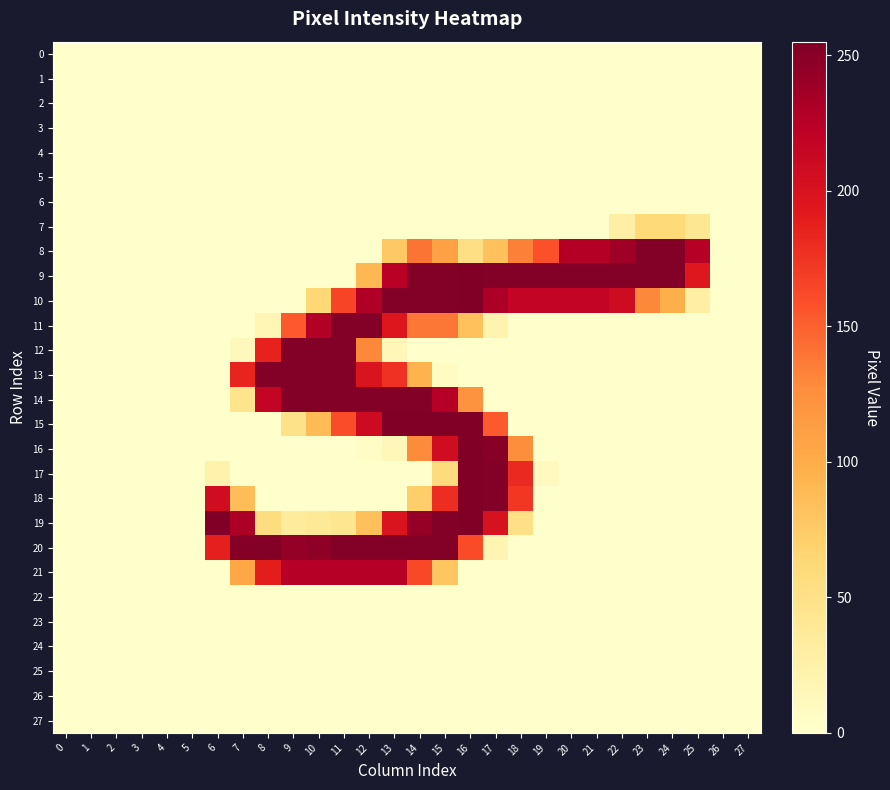

Reading left to right, extract all data points from this chart.

0: 0=0	1=0	2=0	3=0	4=0	5=0	6=0	7=0	8=0	9=0	10=0	11=0	12=0	13=0	14=0	15=0	16=0	17=0	18=0	19=0	20=0	21=0	22=0	23=0	24=0	25=0	26=0	27=0
1: 0=0	1=0	2=0	3=0	4=0	5=0	6=0	7=0	8=0	9=0	10=0	11=0	12=0	13=0	14=0	15=0	16=0	17=0	18=0	19=0	20=0	21=0	22=0	23=0	24=0	25=0	26=0	27=0
2: 0=0	1=0	2=0	3=0	4=0	5=0	6=0	7=0	8=0	9=0	10=0	11=0	12=0	13=0	14=0	15=0	16=0	17=0	18=0	19=0	20=0	21=0	22=0	23=0	24=0	25=0	26=0	27=0
3: 0=0	1=0	2=0	3=0	4=0	5=0	6=0	7=0	8=0	9=0	10=0	11=0	12=0	13=0	14=0	15=0	16=0	17=0	18=0	19=0	20=0	21=0	22=0	23=0	24=0	25=0	26=0	27=0
4: 0=0	1=0	2=0	3=0	4=0	5=0	6=0	7=0	8=0	9=0	10=0	11=0	12=0	13=0	14=0	15=0	16=0	17=0	18=0	19=0	20=0	21=0	22=0	23=0	24=0	25=0	26=0	27=0
5: 0=0	1=0	2=0	3=0	4=0	5=0	6=0	7=0	8=0	9=0	10=0	11=0	12=0	13=0	14=0	15=0	16=0	17=0	18=0	19=0	20=0	21=0	22=0	23=0	24=0	25=0	26=0	27=0
6: 0=0	1=0	2=0	3=0	4=0	5=0	6=0	7=0	8=0	9=0	10=0	11=0	12=0	13=0	14=0	15=0	16=0	17=0	18=0	19=0	20=0	21=0	22=0	23=0	24=0	25=0	26=0	27=0
7: 0=0	1=0	2=0	3=0	4=0	5=0	6=0	7=0	8=0	9=0	10=0	11=0	12=0	13=0	14=0	15=0	16=0	17=0	18=0	19=0	20=0	21=0	22=28	23=62	24=62	25=41	26=0	27=0
8: 0=0	1=0	2=0	3=0	4=0	5=0	6=0	7=0	8=0	9=0	10=0	11=0	12=0	13=77	14=140	15=110	16=53	17=83	18=134	19=158	20=227	21=227	22=239	23=253	24=253	25=226	26=0	27=0
9: 0=0	1=0	2=0	3=0	4=0	5=0	6=0	7=0	8=0	9=0	10=0	11=0	12=90	13=224	14=253	15=253	16=254	17=253	18=253	19=253	20=253	21=253	22=253	23=253	24=253	25=195	26=0	27=0
10: 0=0	1=0	2=0	3=0	4=0	5=0	6=0	7=0	8=0	9=0	10=64	11=165	12=229	13=253	14=253	15=253	16=254	17=231	18=218	19=218	20=218	21=218	22=209	23=130	24=98	25=29	26=0	27=0
11: 0=0	1=0	2=0	3=0	4=0	5=0	6=0	7=0	8=16	9=153	10=228	11=253	12=253	13=196	14=139	15=139	16=83	17=20	18=0	19=0	20=0	21=0	22=0	23=0	24=0	25=0	26=0	27=0
12: 0=0	1=0	2=0	3=0	4=0	5=0	6=0	7=11	8=186	9=253	10=253	11=253	12=130	13=15	14=0	15=0	16=0	17=0	18=0	19=0	20=0	21=0	22=0	23=0	24=0	25=0	26=0	27=0
13: 0=0	1=0	2=0	3=0	4=0	5=0	6=0	7=185	8=253	9=253	10=253	11=253	12=198	13=177	14=94	15=6	16=0	17=0	18=0	19=0	20=0	21=0	22=0	23=0	24=0	25=0	26=0	27=0
14: 0=0	1=0	2=0	3=0	4=0	5=0	6=0	7=46	8=217	9=253	10=253	11=253	12=253	13=253	14=253	15=226	16=122	17=0	18=0	19=0	20=0	21=0	22=0	23=0	24=0	25=0	26=0	27=0
15: 0=0	1=0	2=0	3=0	4=0	5=0	6=0	7=0	8=0	9=49	10=88	11=160	12=210	13=254	14=254	15=254	16=255	17=153	18=0	19=0	20=0	21=0	22=0	23=0	24=0	25=0	26=0	27=0
16: 0=0	1=0	2=0	3=0	4=0	5=0	6=0	7=0	8=0	9=0	10=0	11=0	12=4	13=14	14=128	15=207	16=254	17=251	18=126	19=0	20=0	21=0	22=0	23=0	24=0	25=0	26=0	27=0
17: 0=0	1=0	2=0	3=0	4=0	5=0	6=22	7=0	8=0	9=0	10=0	11=0	12=0	13=0	14=0	15=58	16=254	17=253	18=182	19=9	20=0	21=0	22=0	23=0	24=0	25=0	26=0	27=0
18: 0=0	1=0	2=0	3=0	4=0	5=0	6=207	7=86	8=0	9=0	10=0	11=0	12=0	13=0	14=72	15=179	16=254	17=253	18=173	19=0	20=0	21=0	22=0	23=0	24=0	25=0	26=0	27=0
19: 0=0	1=0	2=0	3=0	4=0	5=0	6=254	7=231	8=56	9=35	10=38	11=44	12=84	13=198	14=243	15=253	16=254	17=201	18=51	19=0	20=0	21=0	22=0	23=0	24=0	25=0	26=0	27=0
20: 0=0	1=0	2=0	3=0	4=0	5=0	6=188	7=252	8=253	9=244	10=247	11=253	12=253	13=253	14=253	15=253	16=161	17=19	18=0	19=0	20=0	21=0	22=0	23=0	24=0	25=0	26=0	27=0
21: 0=0	1=0	2=0	3=0	4=0	5=0	6=0	7=105	8=190	9=226	10=226	11=226	12=226	13=226	14=163	15=79	16=0	17=0	18=0	19=0	20=0	21=0	22=0	23=0	24=0	25=0	26=0	27=0
22: 0=0	1=0	2=0	3=0	4=0	5=0	6=0	7=0	8=0	9=0	10=0	11=0	12=0	13=0	14=0	15=0	16=0	17=0	18=0	19=0	20=0	21=0	22=0	23=0	24=0	25=0	26=0	27=0
23: 0=0	1=0	2=0	3=0	4=0	5=0	6=0	7=0	8=0	9=0	10=0	11=0	12=0	13=0	14=0	15=0	16=0	17=0	18=0	19=0	20=0	21=0	22=0	23=0	24=0	25=0	26=0	27=0
24: 0=0	1=0	2=0	3=0	4=0	5=0	6=0	7=0	8=0	9=0	10=0	11=0	12=0	13=0	14=0	15=0	16=0	17=0	18=0	19=0	20=0	21=0	22=0	23=0	24=0	25=0	26=0	27=0
25: 0=0	1=0	2=0	3=0	4=0	5=0	6=0	7=0	8=0	9=0	10=0	11=0	12=0	13=0	14=0	15=0	16=0	17=0	18=0	19=0	20=0	21=0	22=0	23=0	24=0	25=0	26=0	27=0
26: 0=0	1=0	2=0	3=0	4=0	5=0	6=0	7=0	8=0	9=0	10=0	11=0	12=0	13=0	14=0	15=0	16=0	17=0	18=0	19=0	20=0	21=0	22=0	23=0	24=0	25=0	26=0	27=0
27: 0=0	1=0	2=0	3=0	4=0	5=0	6=0	7=0	8=0	9=0	10=0	11=0	12=0	13=0	14=0	15=0	16=0	17=0	18=0	19=0	20=0	21=0	22=0	23=0	24=0	25=0	26=0	27=0